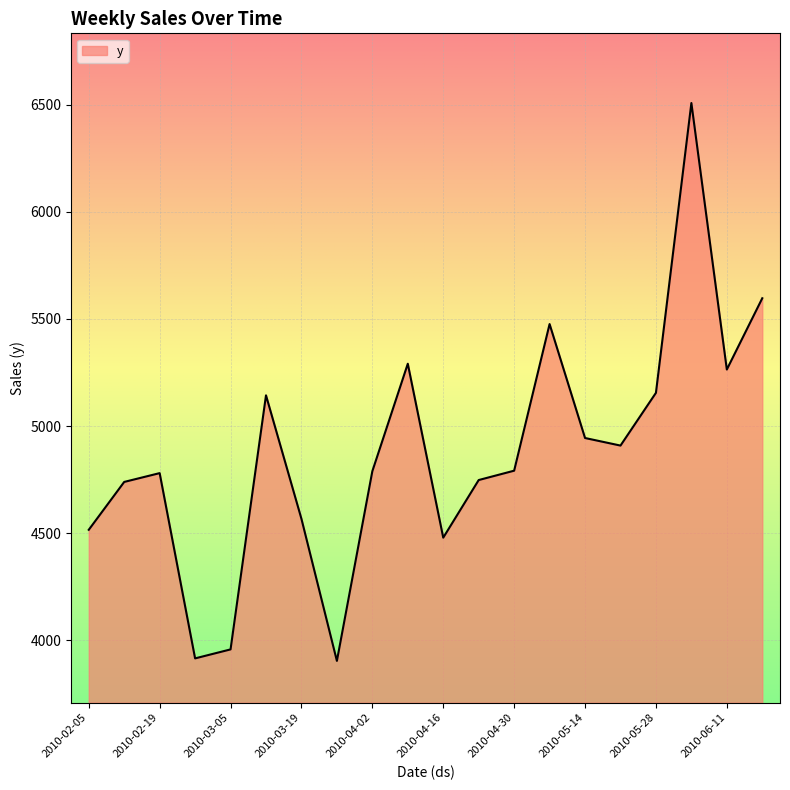

What is the maximum value shown in the chart?

6508.3